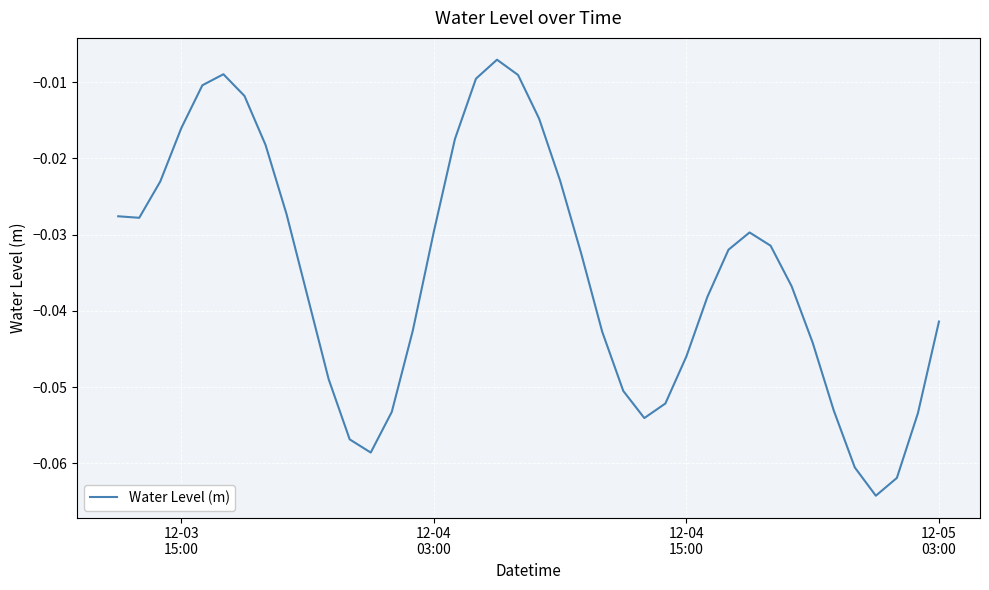

Is this an area chart (filled region under the line)?

No